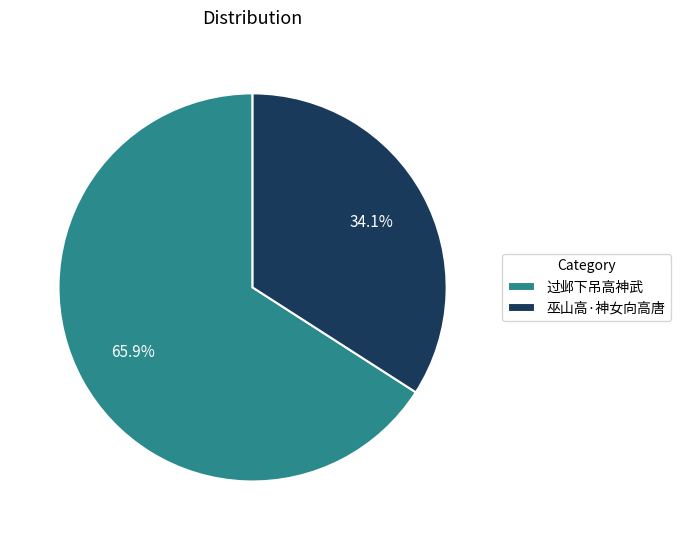

Approximately how many times larger is the value at 巫山高·神女向高唐 compared to 过邺下吊高神武?

0.5